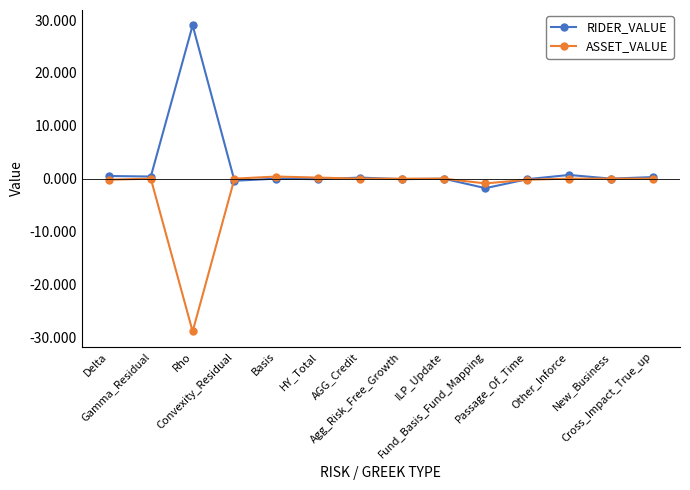

How many distinct data groups are displayed?

2